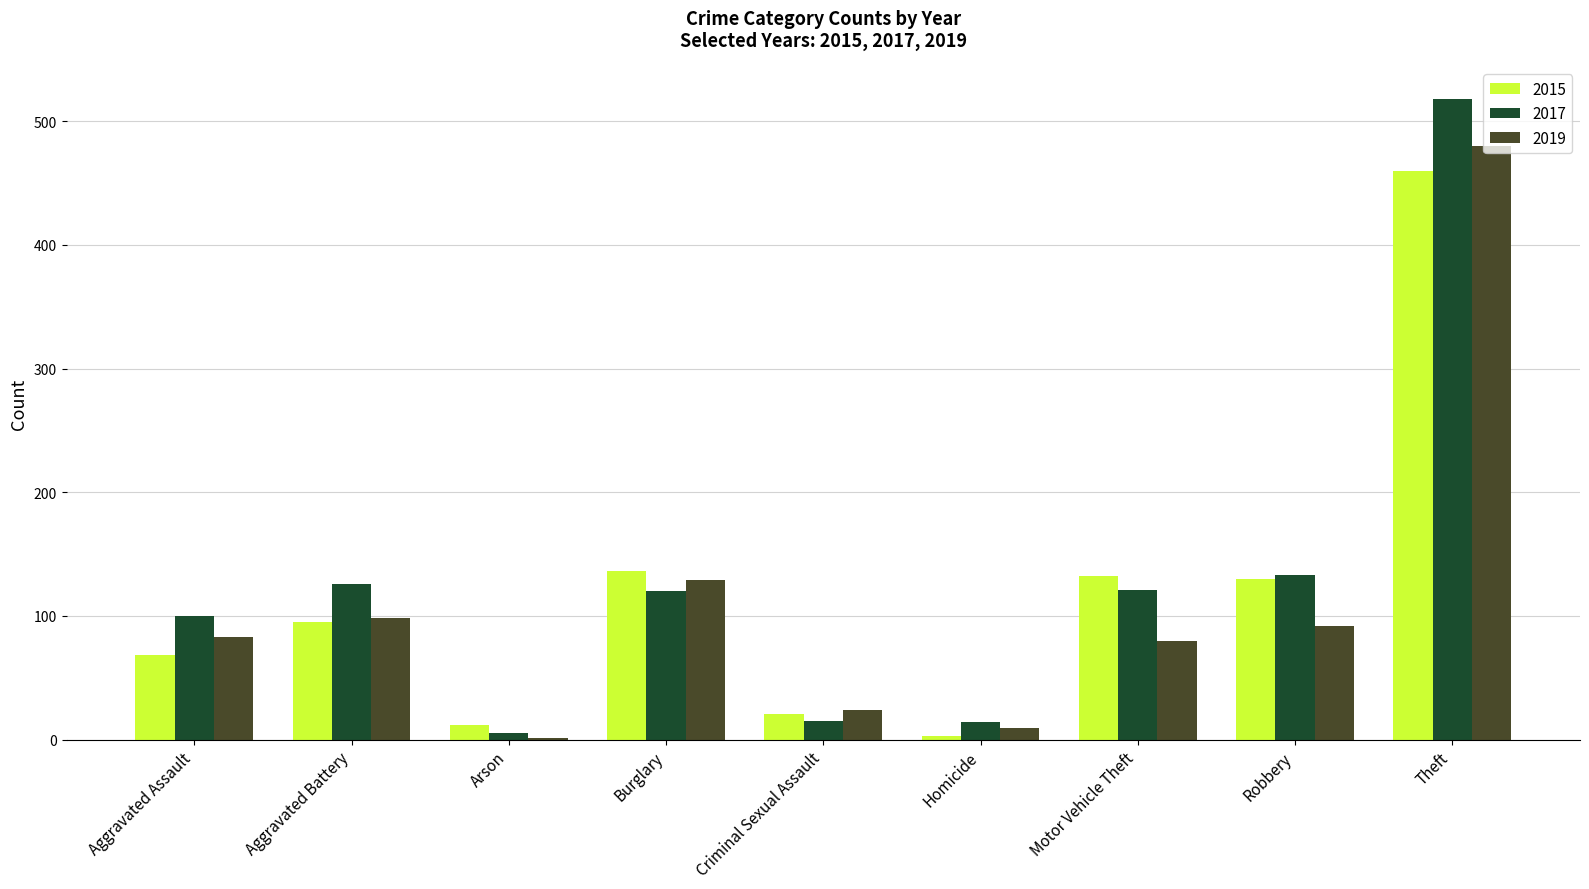

Is the value of 2017 at Aggravated Assault greater than the value of 2019 at Homicide?

Yes